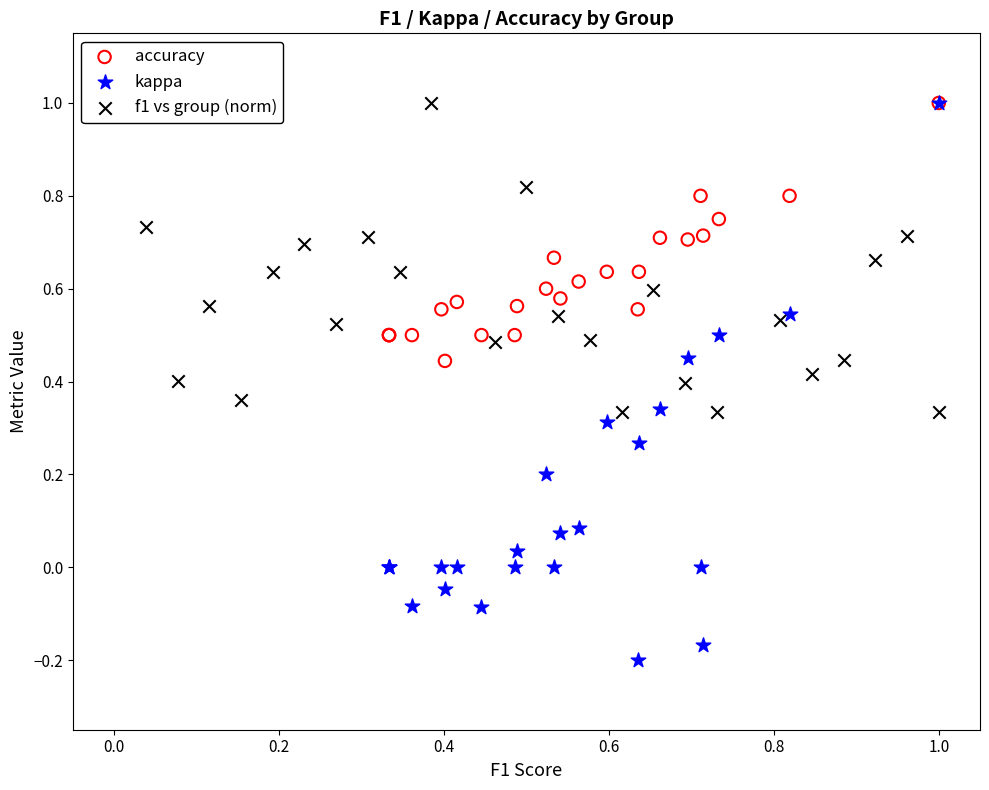

Which series has the widest spread of Y values?

kappa